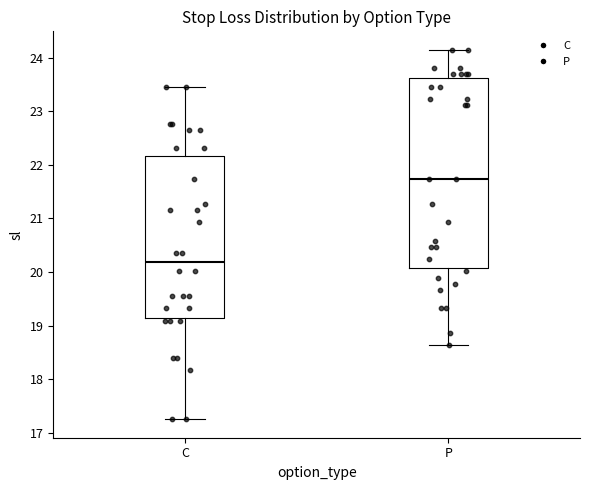

Which box is the tallest, from its lower edge to its upper edge?

P